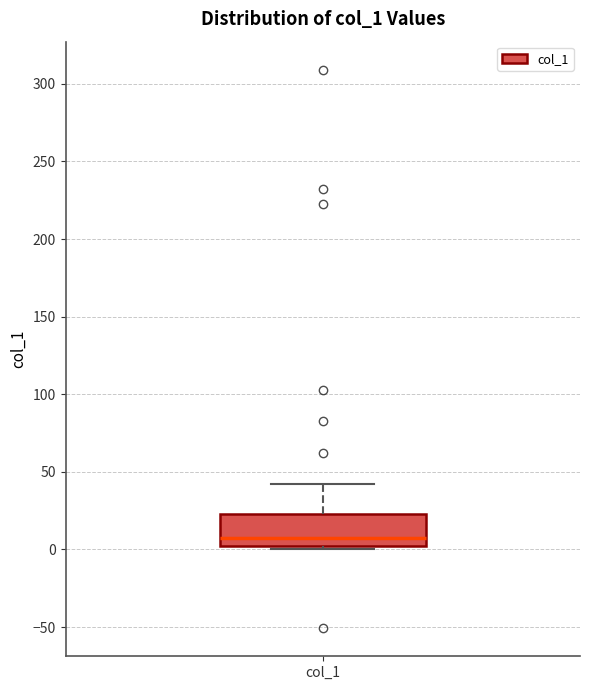

Transcribe this box plot: give where the median line is, the range the box spans, and where the two whiskers end, as read against the y-axis. The values are not printed on the chart, so give them approximately, as read against the axis.

median 10, box 0 to 25, whiskers 0 (just below the box's lower edge) to 40